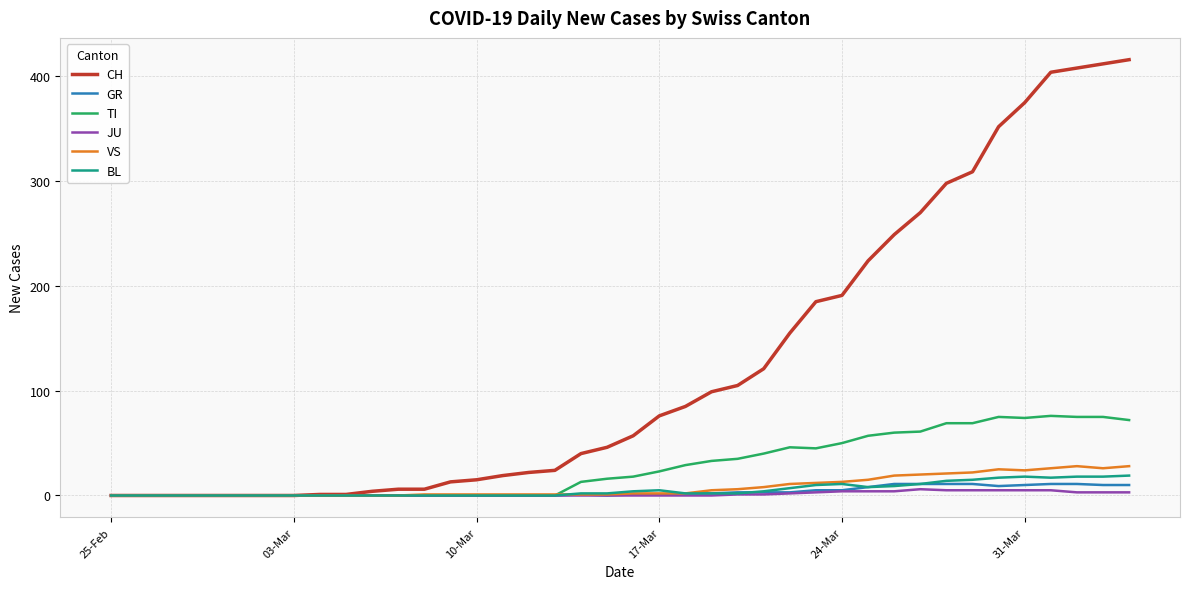

What is the greatest value displayed?

416